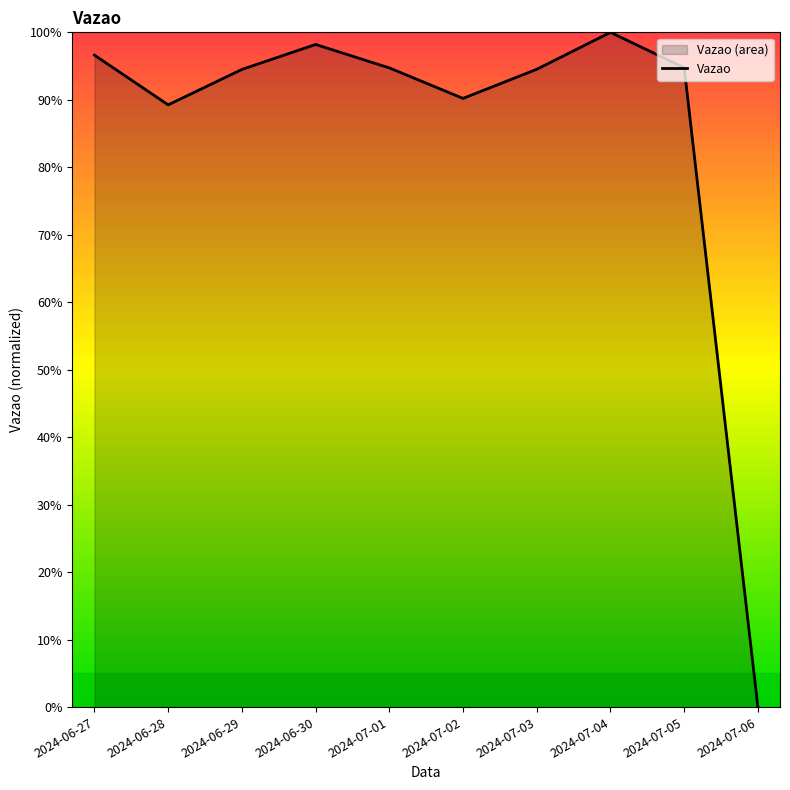

How many points are higher than both their immediate neighbors (excluding endpoints)?

2